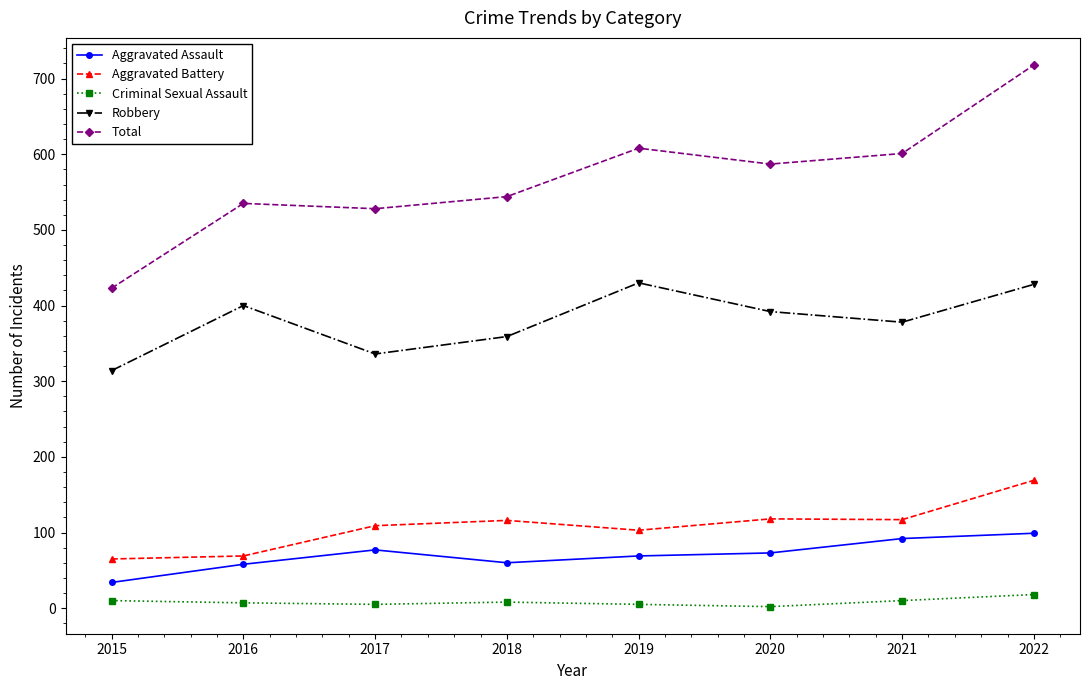

What is the average value of the Criminal Sexual Assault series?

8